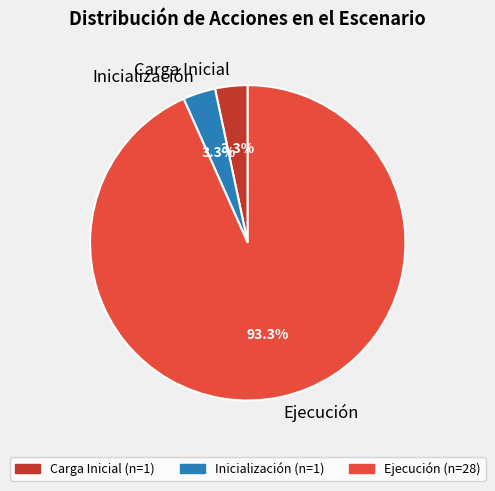

Combined, do Carga Inicial and Inicialización account for over 50%?

No